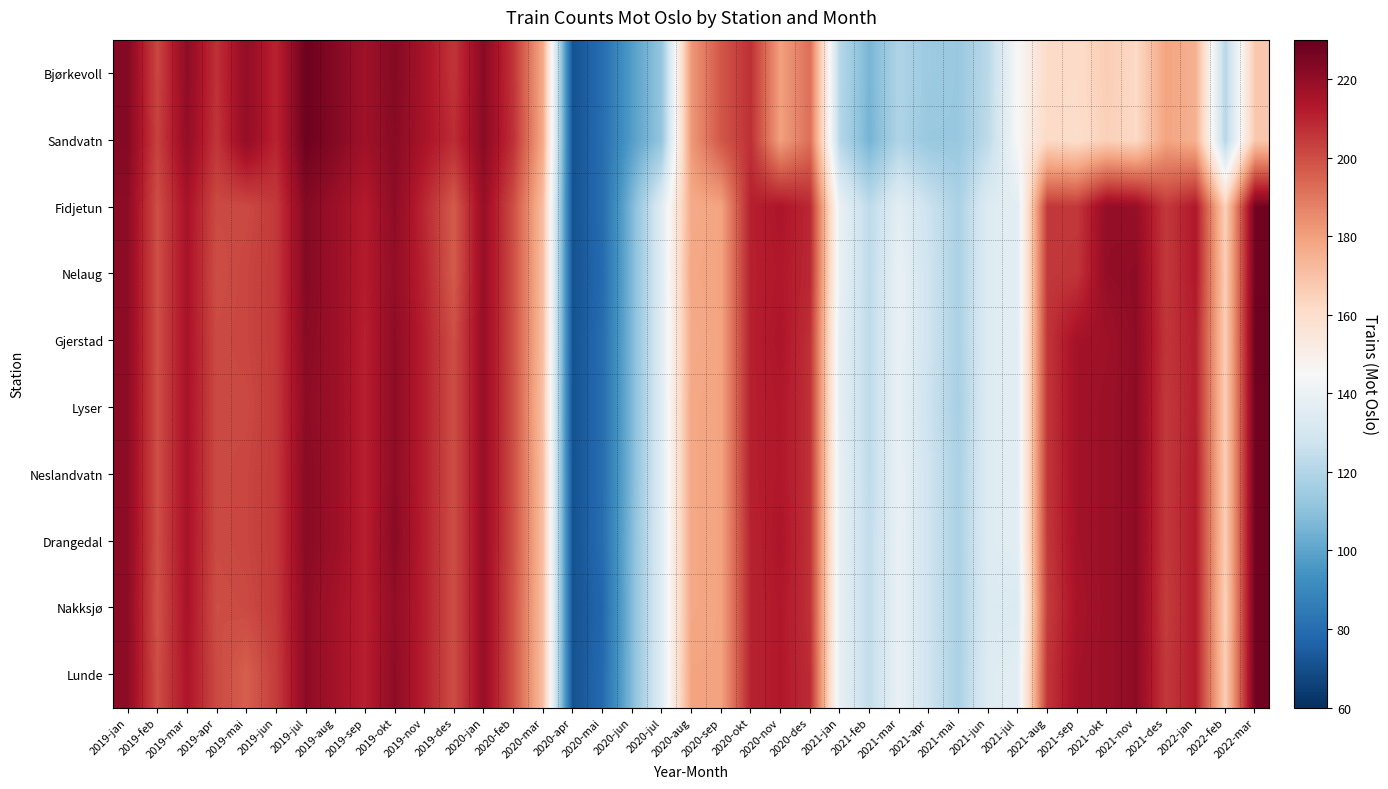

Reading left to right, what are all the values shown in this chart?

Bjørkevoll: 2019-jan=223	2019-feb=202	2019-mar=221	2019-apr=207	2019-mai=220	2019-jun=210	2019-jul=228	2019-aug=223	2019-sep=217	2019-okt=223	2019-nov=215	2019-des=206	2020-jan=222	2020-feb=206	2020-mar=177	2020-apr=71	2020-mai=80	2020-jun=98	2020-jul=112	2020-aug=182	2020-sep=198	2020-okt=207	2020-nov=180	2020-des=192	2021-jan=121	2021-feb=106	2021-mar=119	2021-apr=114	2021-mai=113	2021-jun=122	2021-jul=145	2021-aug=161	2021-sep=161	2021-okt=166	2021-nov=162	2021-des=179	2022-jan=175	2022-feb=121	2022-mar=168
Sandvatn: 2019-jan=223	2019-feb=203	2019-mar=220	2019-apr=206	2019-mai=220	2019-jun=210	2019-jul=228	2019-aug=223	2019-sep=217	2019-okt=222	2019-nov=215	2019-des=208	2020-jan=222	2020-feb=207	2020-mar=177	2020-apr=71	2020-mai=80	2020-jun=98	2020-jul=112	2020-aug=182	2020-sep=198	2020-okt=207	2020-nov=180	2020-des=192	2021-jan=121	2021-feb=105	2021-mar=119	2021-apr=113	2021-mai=113	2021-jun=123	2021-jul=145	2021-aug=162	2021-sep=160	2021-okt=165	2021-nov=162	2021-des=179	2022-jan=175	2022-feb=121	2022-mar=168
Fidjetun: 2019-jan=221	2019-feb=200	2019-mar=215	2019-apr=201	2019-mai=201	2019-jun=205	2019-jul=223	2019-aug=218	2019-sep=212	2019-okt=221	2019-nov=209	2019-des=197	2020-jan=219	2020-feb=200	2020-mar=171	2020-apr=71	2020-mai=80	2020-jun=107	2020-jul=135	2020-aug=177	2020-sep=179	2020-okt=211	2020-nov=214	2020-des=209	2021-jan=139	2021-feb=123	2021-mar=136	2021-apr=127	2021-mai=118	2021-jun=134	2021-jul=136	2021-aug=205	2021-sep=205	2021-okt=220	2021-nov=219	2021-des=205	2022-jan=213	2022-feb=165	2022-mar=227
Nelaug: 2019-jan=221	2019-feb=200	2019-mar=215	2019-apr=200	2019-mai=202	2019-jun=205	2019-jul=223	2019-aug=218	2019-sep=212	2019-okt=220	2019-nov=210	2019-des=197	2020-jan=219	2020-feb=200	2020-mar=171	2020-apr=71	2020-mai=79	2020-jun=107	2020-jul=135	2020-aug=178	2020-sep=179	2020-okt=211	2020-nov=213	2020-des=209	2021-jan=139	2021-feb=123	2021-mar=139	2021-apr=128	2021-mai=118	2021-jun=134	2021-jul=136	2021-aug=205	2021-sep=206	2021-okt=220	2021-nov=221	2021-des=205	2022-jan=213	2022-feb=166	2022-mar=227
Gjerstad: 2019-jan=221	2019-feb=200	2019-mar=215	2019-apr=201	2019-mai=202	2019-jun=205	2019-jul=222	2019-aug=218	2019-sep=211	2019-okt=221	2019-nov=211	2019-des=200	2020-jan=219	2020-feb=200	2020-mar=171	2020-apr=71	2020-mai=80	2020-jun=107	2020-jul=135	2020-aug=177	2020-sep=179	2020-okt=211	2020-nov=214	2020-des=207	2021-jan=137	2021-feb=123	2021-mar=139	2021-apr=128	2021-mai=118	2021-jun=134	2021-jul=136	2021-aug=206	2021-sep=216	2021-okt=217	2021-nov=221	2021-des=206	2022-jan=211	2022-feb=166	2022-mar=228
Lyser: 2019-jan=221	2019-feb=200	2019-mar=215	2019-apr=201	2019-mai=201	2019-jun=205	2019-jul=221	2019-aug=218	2019-sep=211	2019-okt=221	2019-nov=211	2019-des=200	2020-jan=219	2020-feb=200	2020-mar=170	2020-apr=71	2020-mai=80	2020-jun=107	2020-jul=135	2020-aug=178	2020-sep=179	2020-okt=211	2020-nov=213	2020-des=207	2021-jan=137	2021-feb=123	2021-mar=139	2021-apr=127	2021-mai=117	2021-jun=134	2021-jul=136	2021-aug=206	2021-sep=216	2021-okt=218	2021-nov=221	2021-des=205	2022-jan=211	2022-feb=166	2022-mar=227
Neslandvatn: 2019-jan=221	2019-feb=200	2019-mar=215	2019-apr=201	2019-mai=202	2019-jun=205	2019-jul=222	2019-aug=218	2019-sep=211	2019-okt=221	2019-nov=211	2019-des=200	2020-jan=219	2020-feb=200	2020-mar=171	2020-apr=71	2020-mai=80	2020-jun=107	2020-jul=135	2020-aug=178	2020-sep=179	2020-okt=211	2020-nov=213	2020-des=207	2021-jan=138	2021-feb=123	2021-mar=139	2021-apr=128	2021-mai=118	2021-jun=134	2021-jul=136	2021-aug=206	2021-sep=216	2021-okt=218	2021-nov=221	2021-des=205	2022-jan=212	2022-feb=166	2022-mar=227
Drangedal: 2019-jan=221	2019-feb=200	2019-mar=215	2019-apr=201	2019-mai=202	2019-jun=205	2019-jul=222	2019-aug=218	2019-sep=211	2019-okt=222	2019-nov=211	2019-des=200	2020-jan=219	2020-feb=200	2020-mar=171	2020-apr=71	2020-mai=80	2020-jun=108	2020-jul=135	2020-aug=178	2020-sep=179	2020-okt=210	2020-nov=214	2020-des=207	2021-jan=138	2021-feb=124	2021-mar=139	2021-apr=128	2021-mai=118	2021-jun=134	2021-jul=136	2021-aug=205	2021-sep=216	2021-okt=218	2021-nov=221	2021-des=205	2022-jan=212	2022-feb=166	2022-mar=227
Nakksjø: 2019-jan=221	2019-feb=199	2019-mar=215	2019-apr=200	2019-mai=201	2019-jun=205	2019-jul=221	2019-aug=216	2019-sep=211	2019-okt=220	2019-nov=211	2019-des=200	2020-jan=219	2020-feb=199	2020-mar=171	2020-apr=71	2020-mai=78	2020-jun=108	2020-jul=135	2020-aug=178	2020-sep=179	2020-okt=210	2020-nov=213	2020-des=207	2021-jan=138	2021-feb=124	2021-mar=139	2021-apr=128	2021-mai=118	2021-jun=133	2021-jul=133	2021-aug=204	2021-sep=215	2021-okt=218	2021-nov=221	2021-des=204	2022-jan=212	2022-feb=165	2022-mar=227
Lunde: 2019-jan=221	2019-feb=200	2019-mar=214	2019-apr=201	2019-mai=196	2019-jun=204	2019-jul=221	2019-aug=216	2019-sep=211	2019-okt=221	2019-nov=211	2019-des=200	2020-jan=219	2020-feb=199	2020-mar=171	2020-apr=71	2020-mai=79	2020-jun=108	2020-jul=135	2020-aug=179	2020-sep=179	2020-okt=210	2020-nov=213	2020-des=208	2021-jan=138	2021-feb=124	2021-mar=139	2021-apr=128	2021-mai=118	2021-jun=134	2021-jul=136	2021-aug=206	2021-sep=216	2021-okt=218	2021-nov=221	2021-des=205	2022-jan=212	2022-feb=166	2022-mar=227